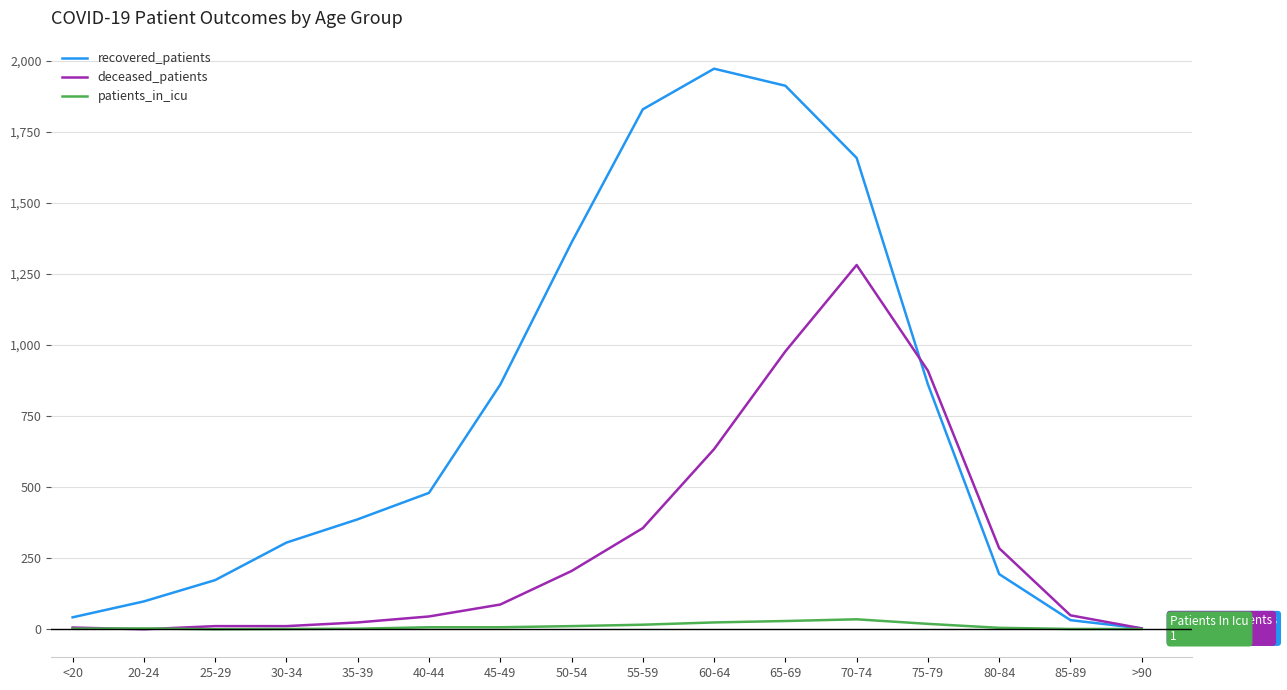

What is the maximum value for recovered_patients?

1973